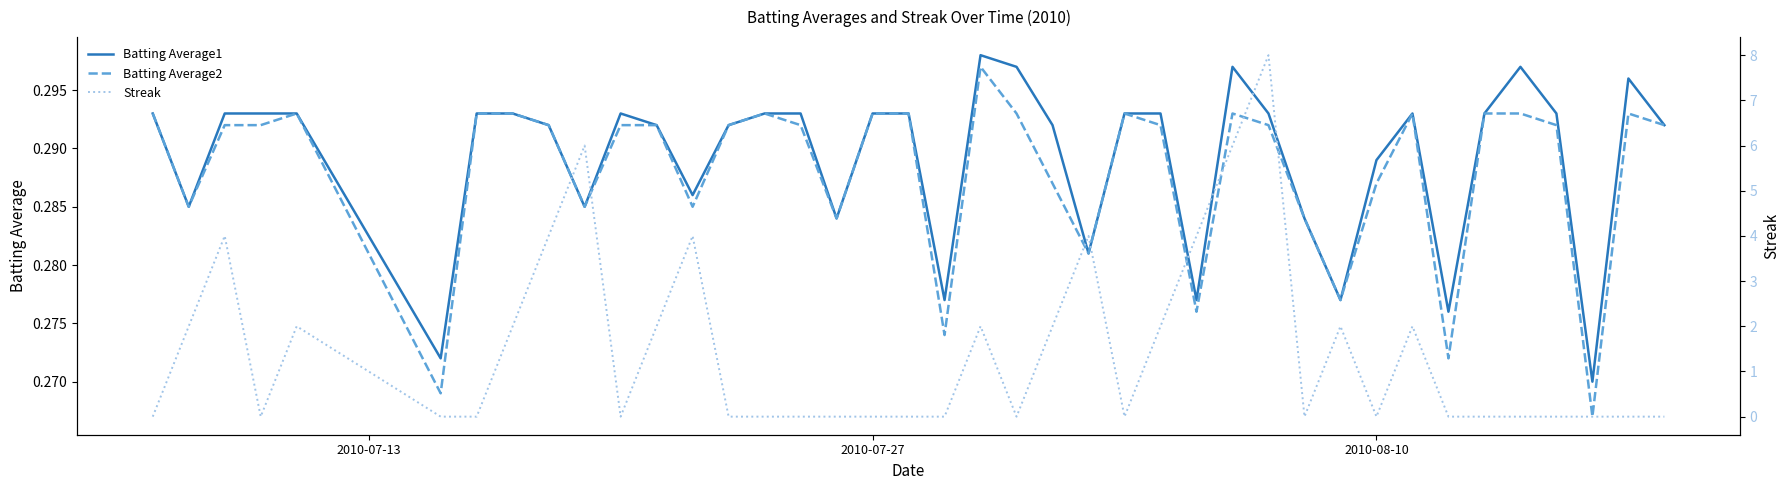

At 2010-07-27, list the series in order from smallest to largest.

Streak, Batting Average1, Batting Average2